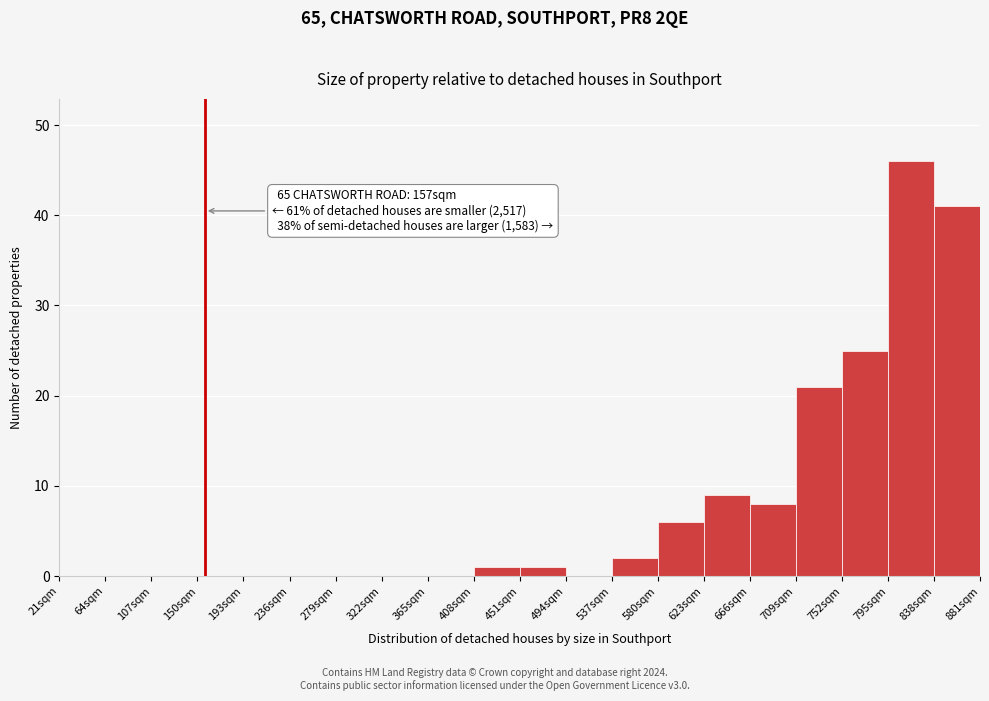

Over which range of the x-axis is the bar tallest?

795 to 838